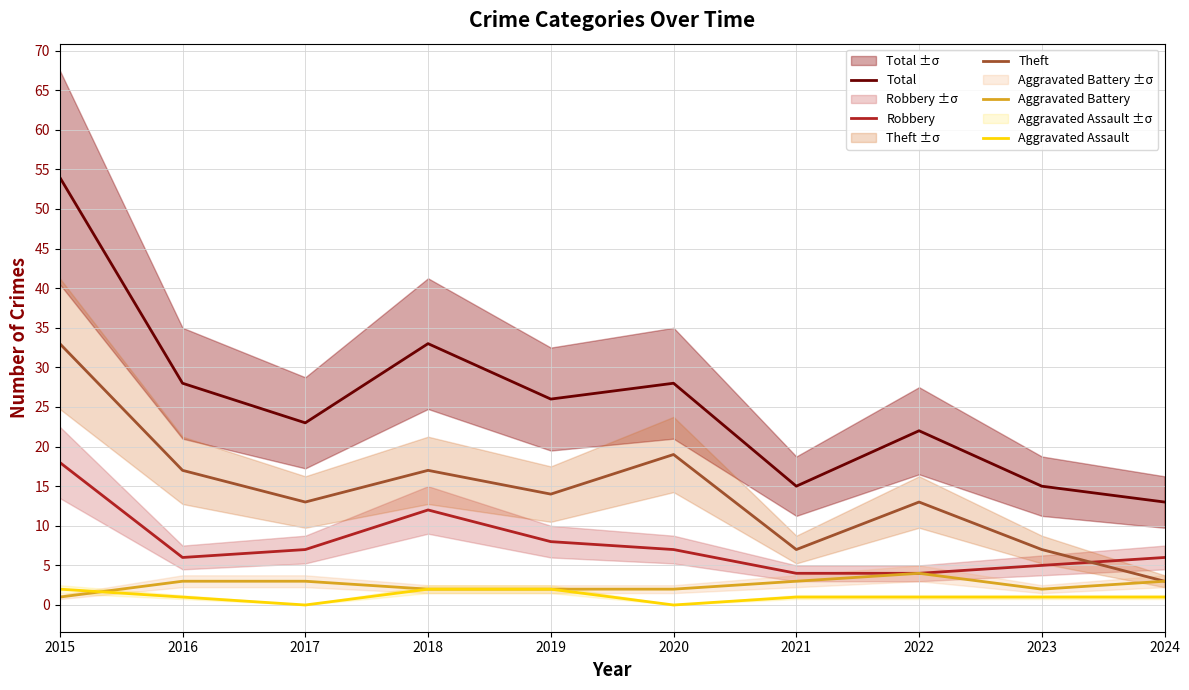

Reading left to right, transcribe all the data shown in this chart.

Total: 2015=54	2016=28	2017=23	2018=33	2019=26	2020=28	2021=15	2022=22	2023=15	2024=13
Robbery: 2015=18	2016=6	2017=7	2018=12	2019=8	2020=7	2021=4	2022=4	2023=5	2024=6
Theft: 2015=33	2016=17	2017=13	2018=17	2019=14	2020=19	2021=7	2022=13	2023=7	2024=3
Aggravated Battery: 2015=1	2016=3	2017=3	2018=2	2019=2	2020=2	2021=3	2022=4	2023=2	2024=3
Aggravated Assault: 2015=2	2016=1	2017=0	2018=2	2019=2	2020=0	2021=1	2022=1	2023=1	2024=1